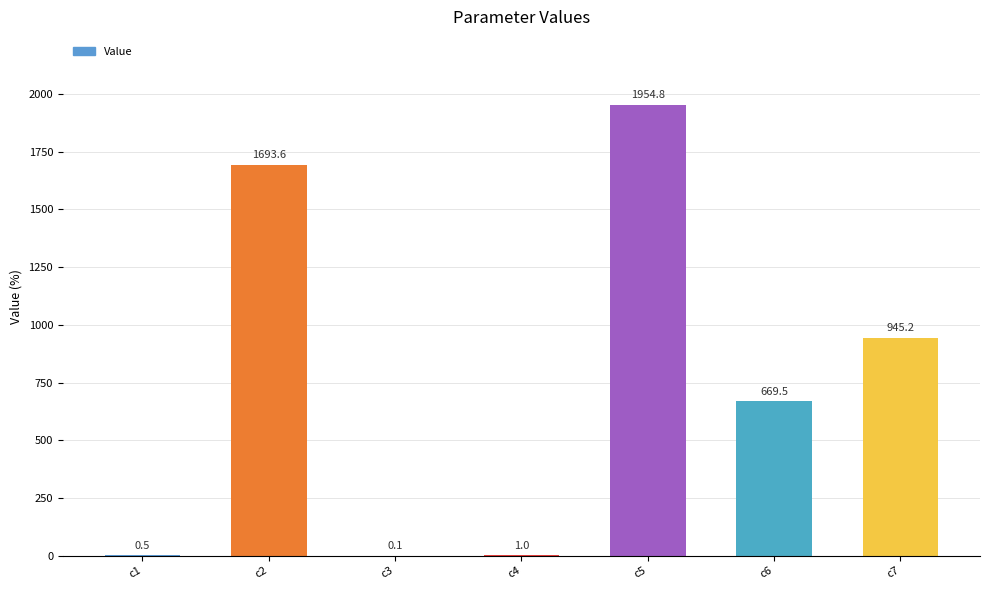

What is the change in value from c3 to c5?

+1954.7